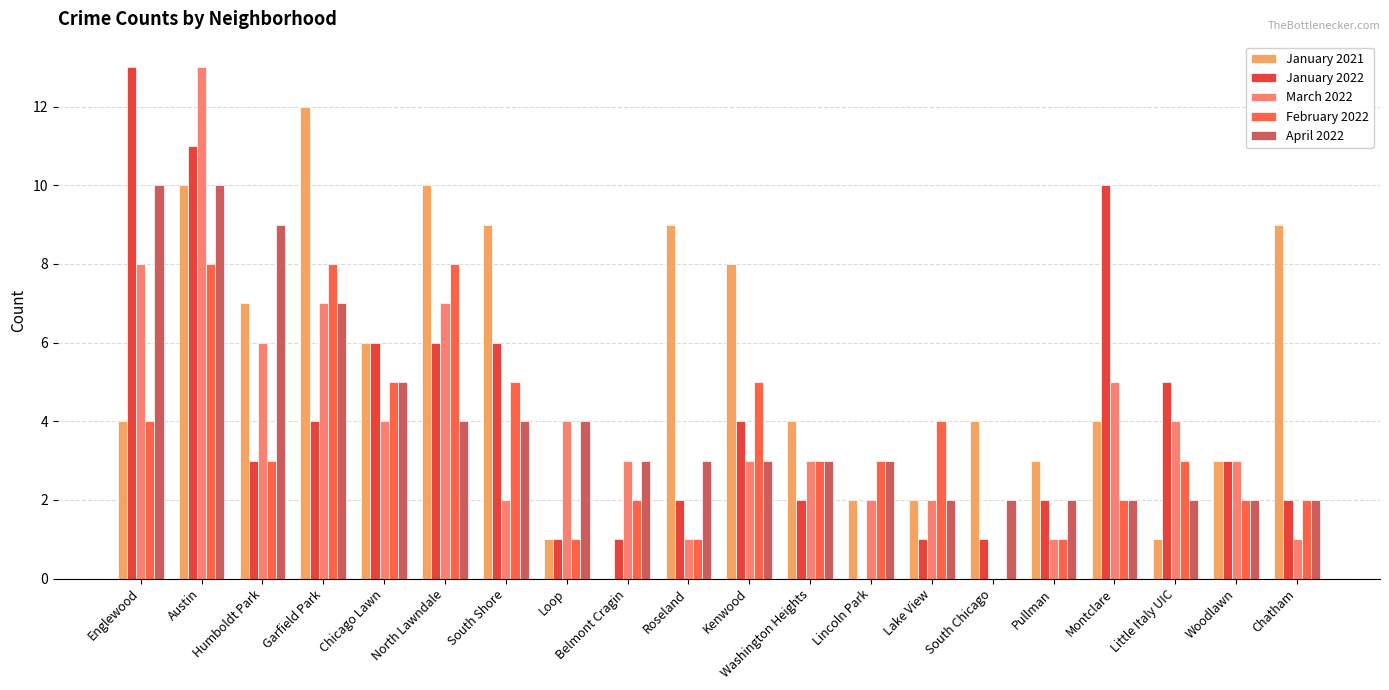

What is the sum of the January 2021 values at Roseland and South Chicago?

13